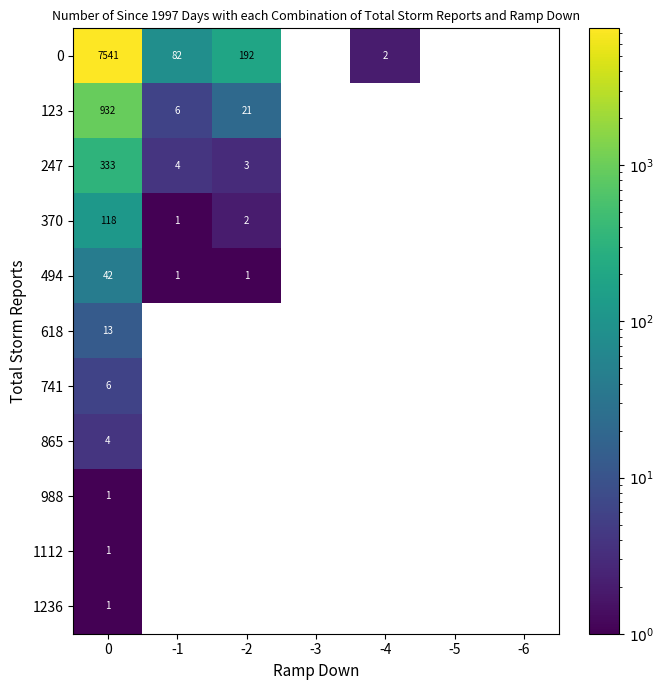

True or false: 1112 has a value of 0 at -4.

True